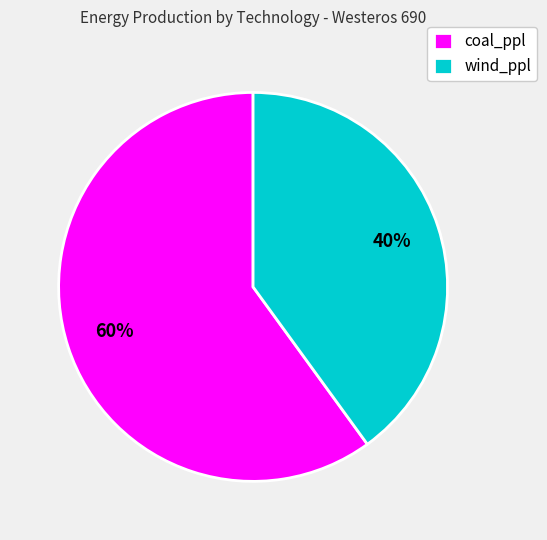

Between wind_ppl and coal_ppl, which is larger?

coal_ppl